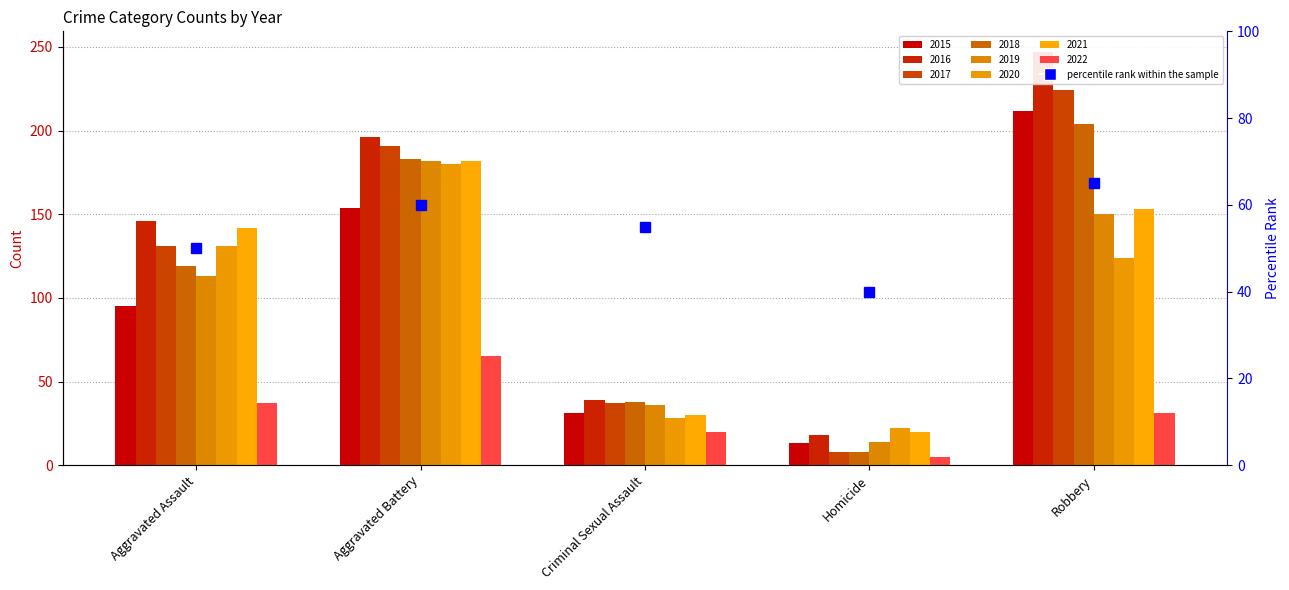

Does the chart contain any negative values?

No